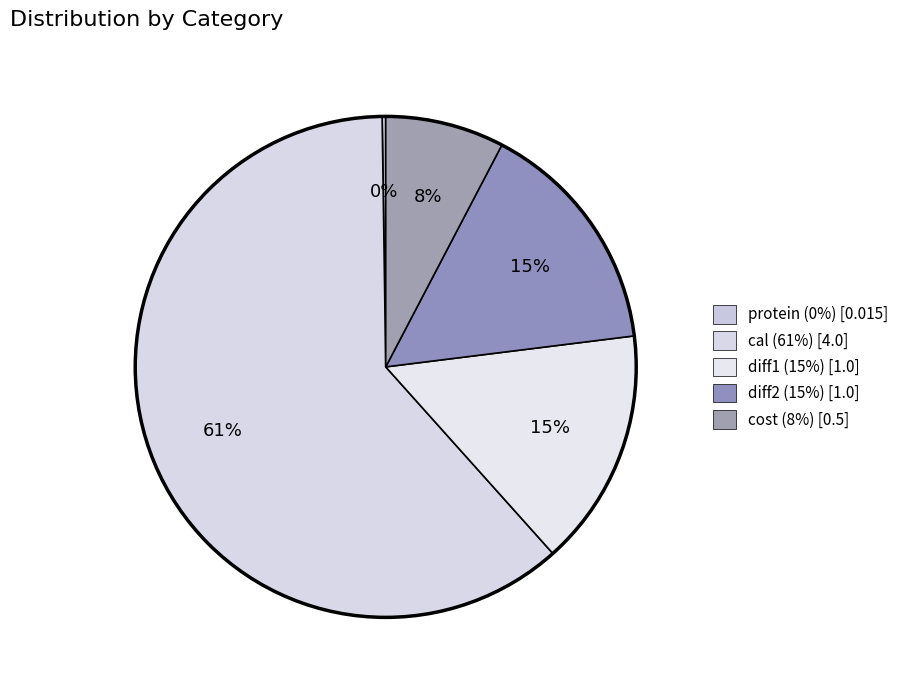

Does cal account for over 50% of the chart?

Yes